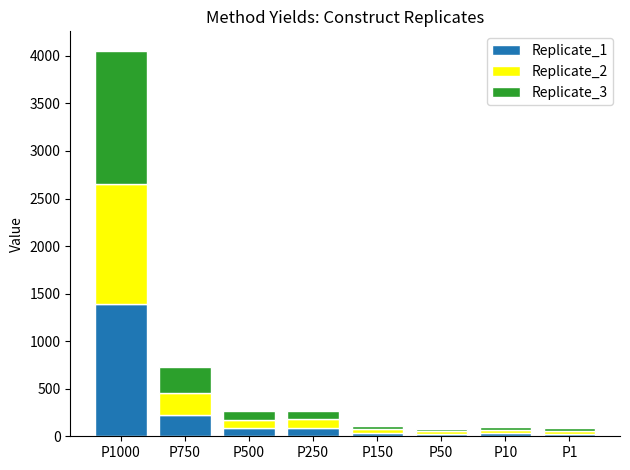

How many data points does each series have?

8